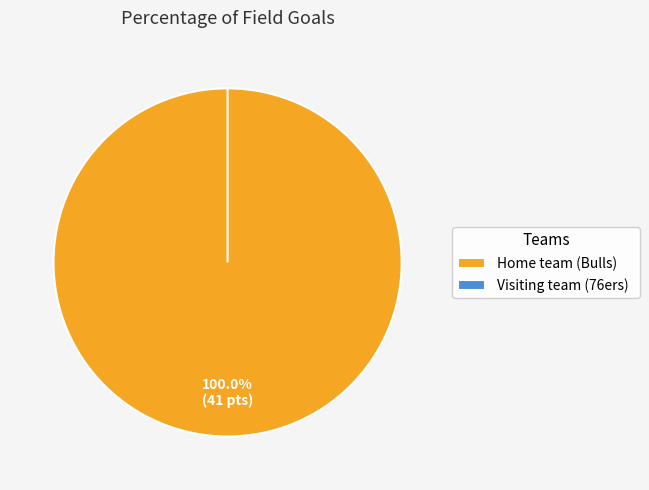

To the nearest percent, what portion does Home team (Bulls) represent?

100%